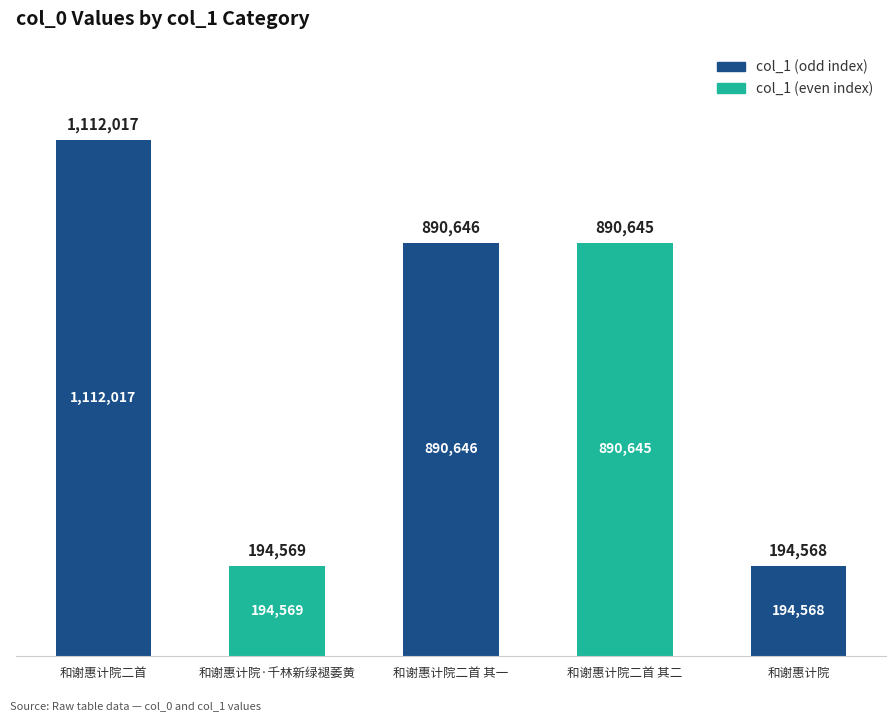

What position from the left is 和谢惠计院二首 其一?

3